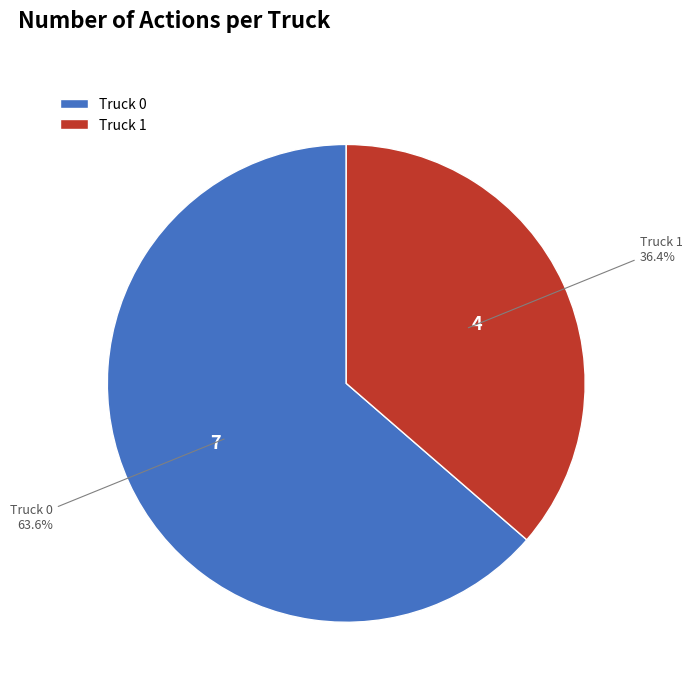

How many slices are in this pie chart?

2